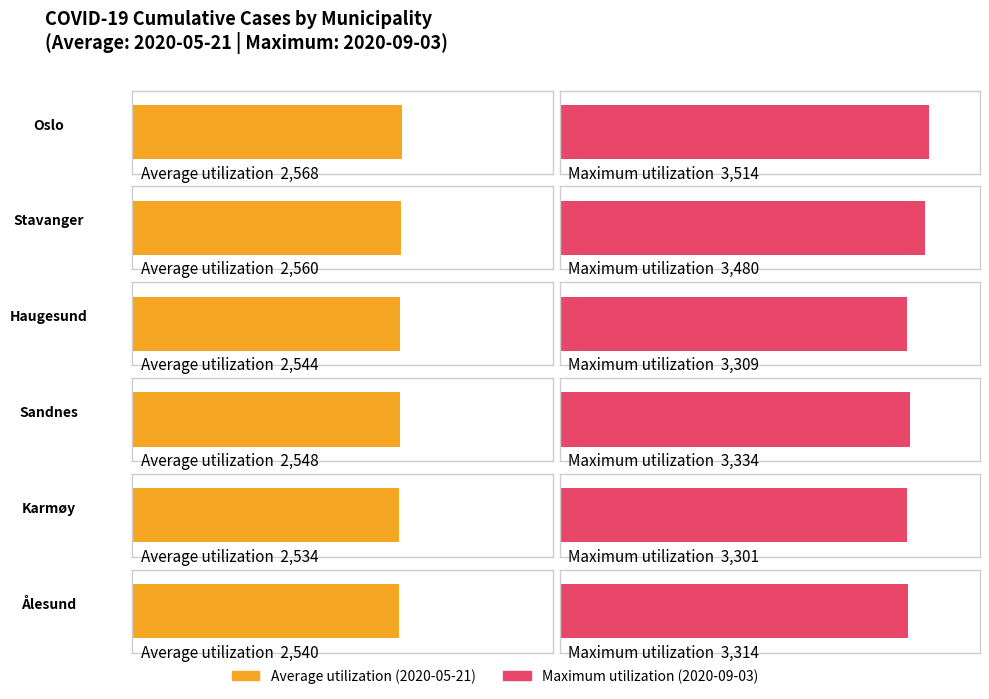

Reading right to left, extract all data points from this chart.

Average utilization: Ålesund=2540	Karmøy=2534	Sandnes=2548	Haugesund=2544	Stavanger=2560	Oslo=2568
Maximum utilization: Ålesund=3314	Karmøy=3301	Sandnes=3334	Haugesund=3309	Stavanger=3480	Oslo=3514